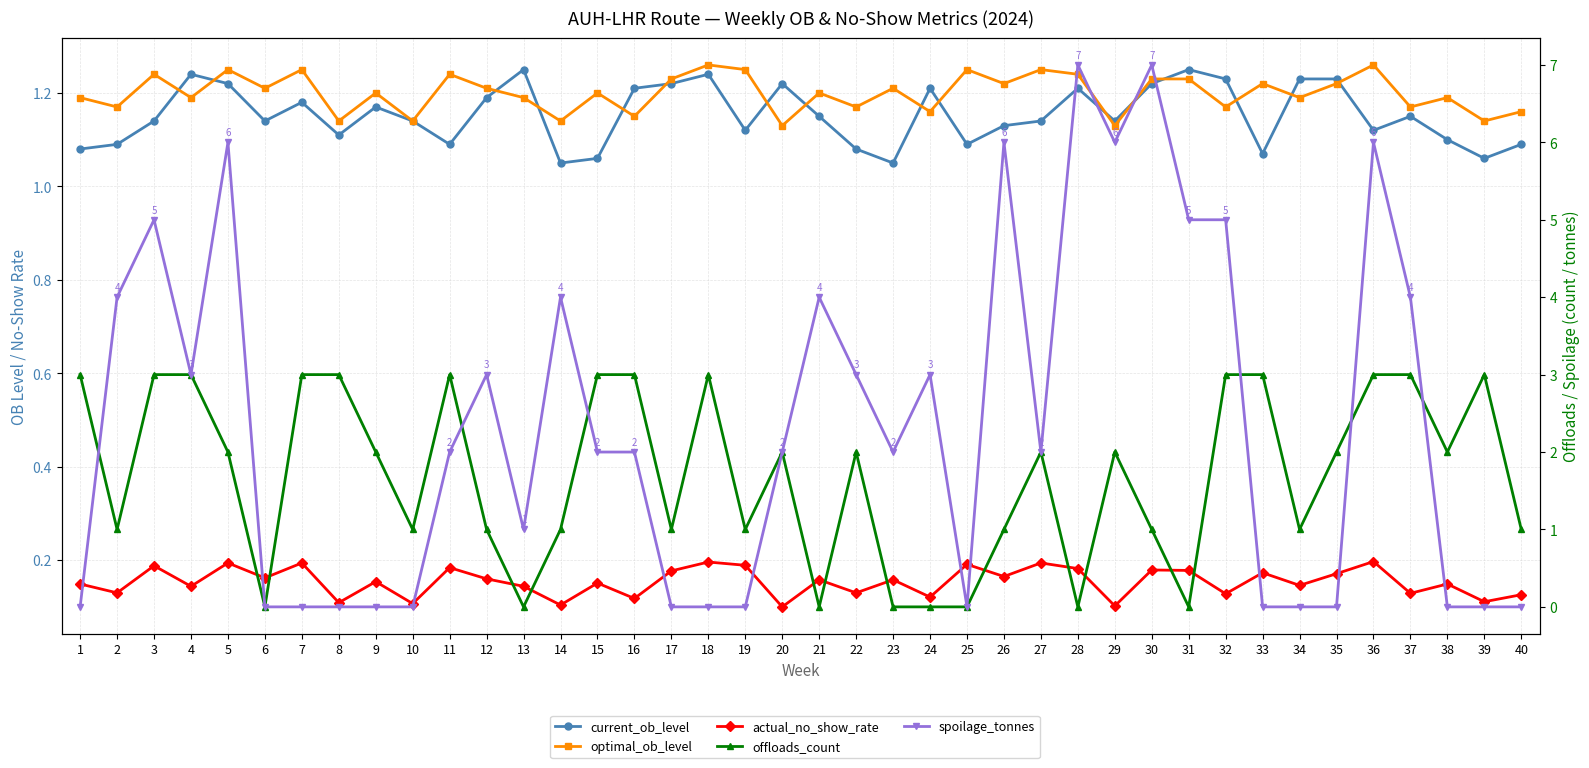

List the labels in order of optimal_ob_level value, smallest first.

20, 29, 8, 10, 14, 39, 16, 24, 40, 2, 22, 32, 37, 1, 4, 13, 34, 38, 9, 15, 21, 6, 12, 23, 26, 33, 35, 17, 30, 31, 3, 11, 28, 5, 7, 19, 25, 27, 18, 36